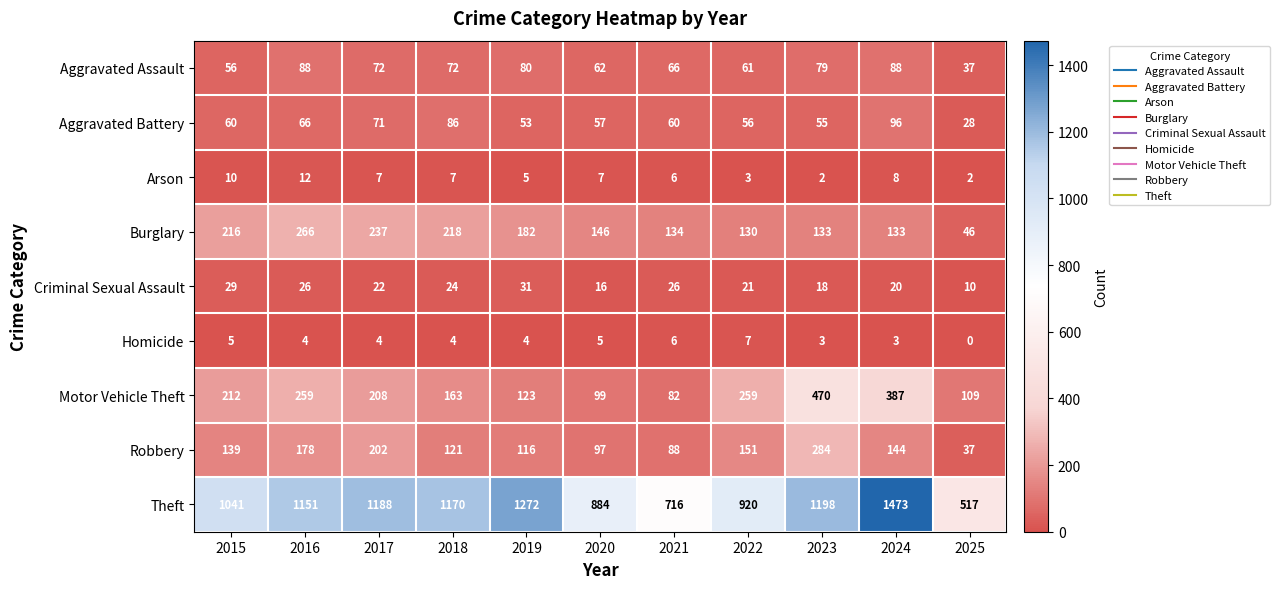

Read the Theft value at 2022, to the nearest 50.

900